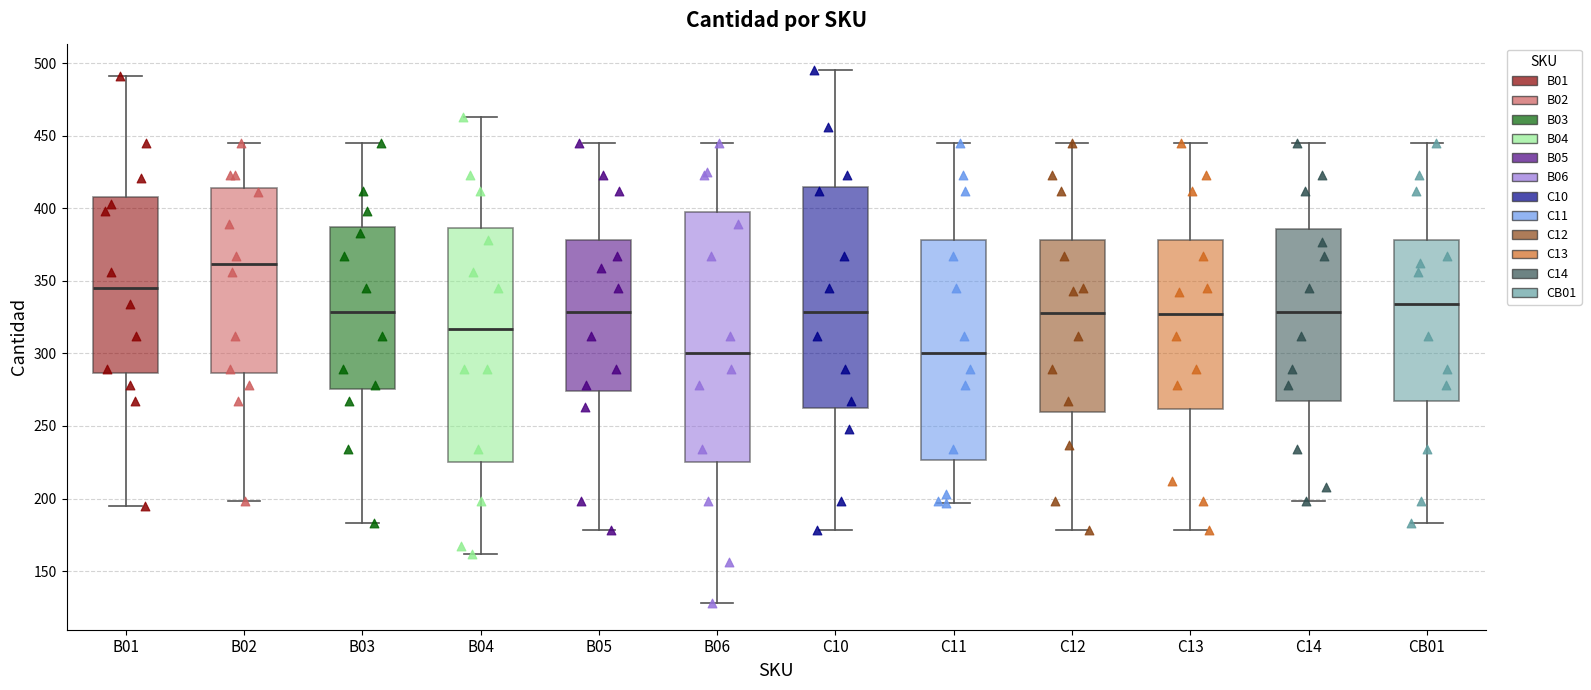

Where is the upper edge of the box for CB01 on the y-axis? The values are not printed on the chart, so give them approximately, as read against the axis.

380